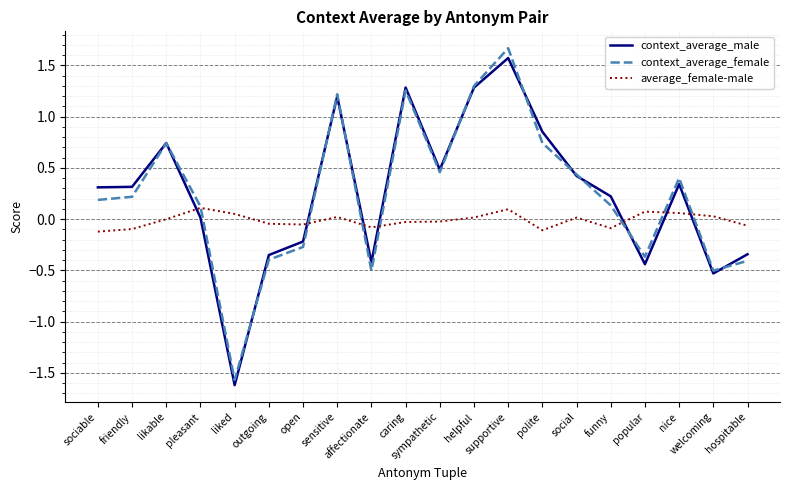

True or false: context_average_male and average_female-male cross at least once.

True